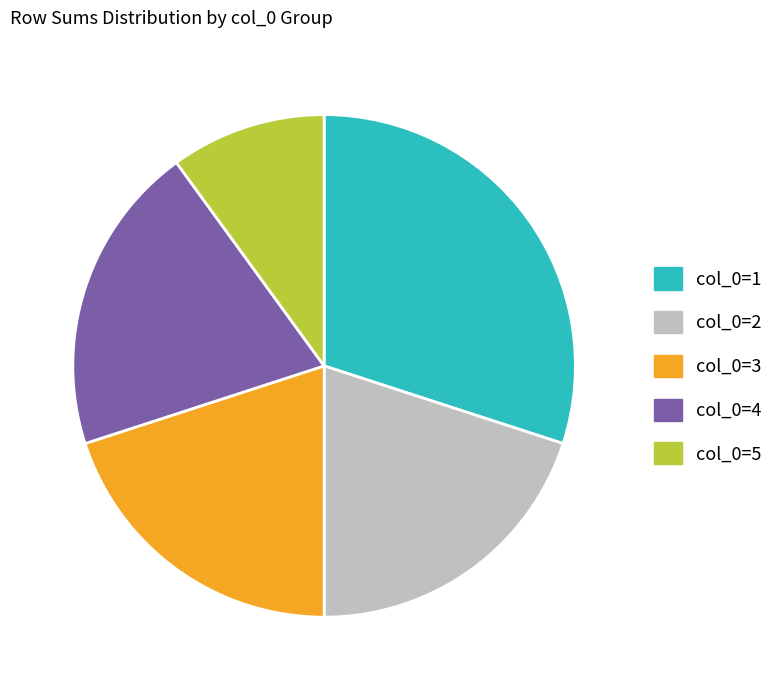

What is the smallest slice in the pie chart?

col_0=5